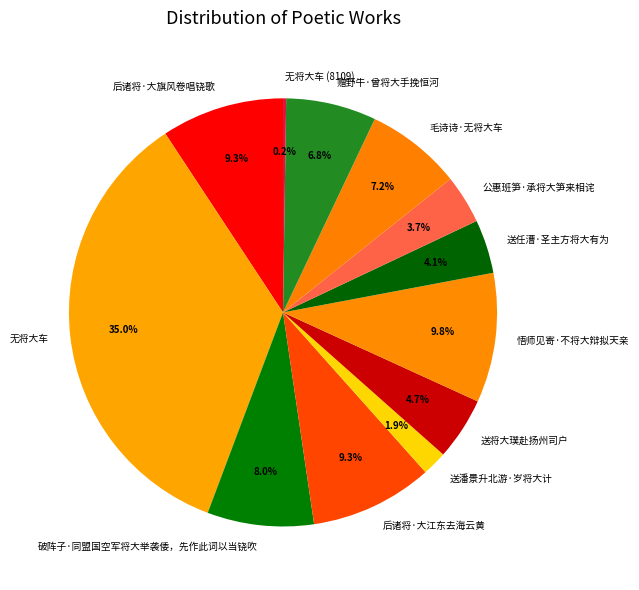

Does 后诸将·大旗风卷唱铙歌 account for over 50% of the chart?

No